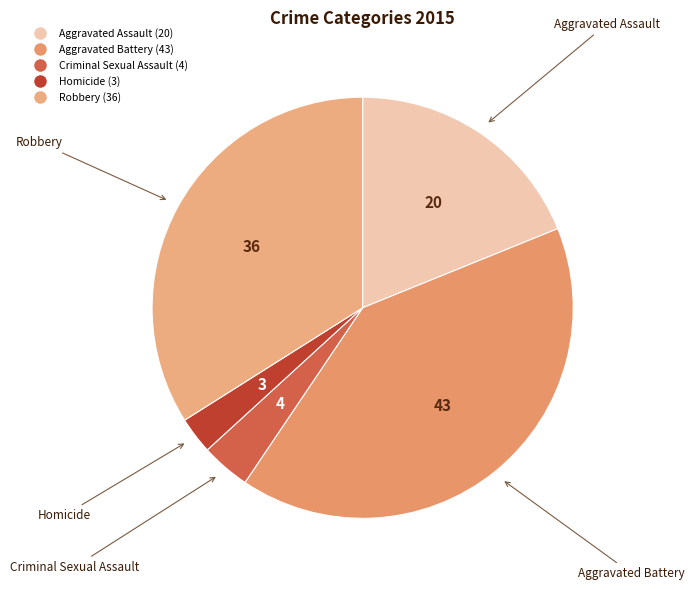

True or false: Robbery accounts for 26% of the total.

False